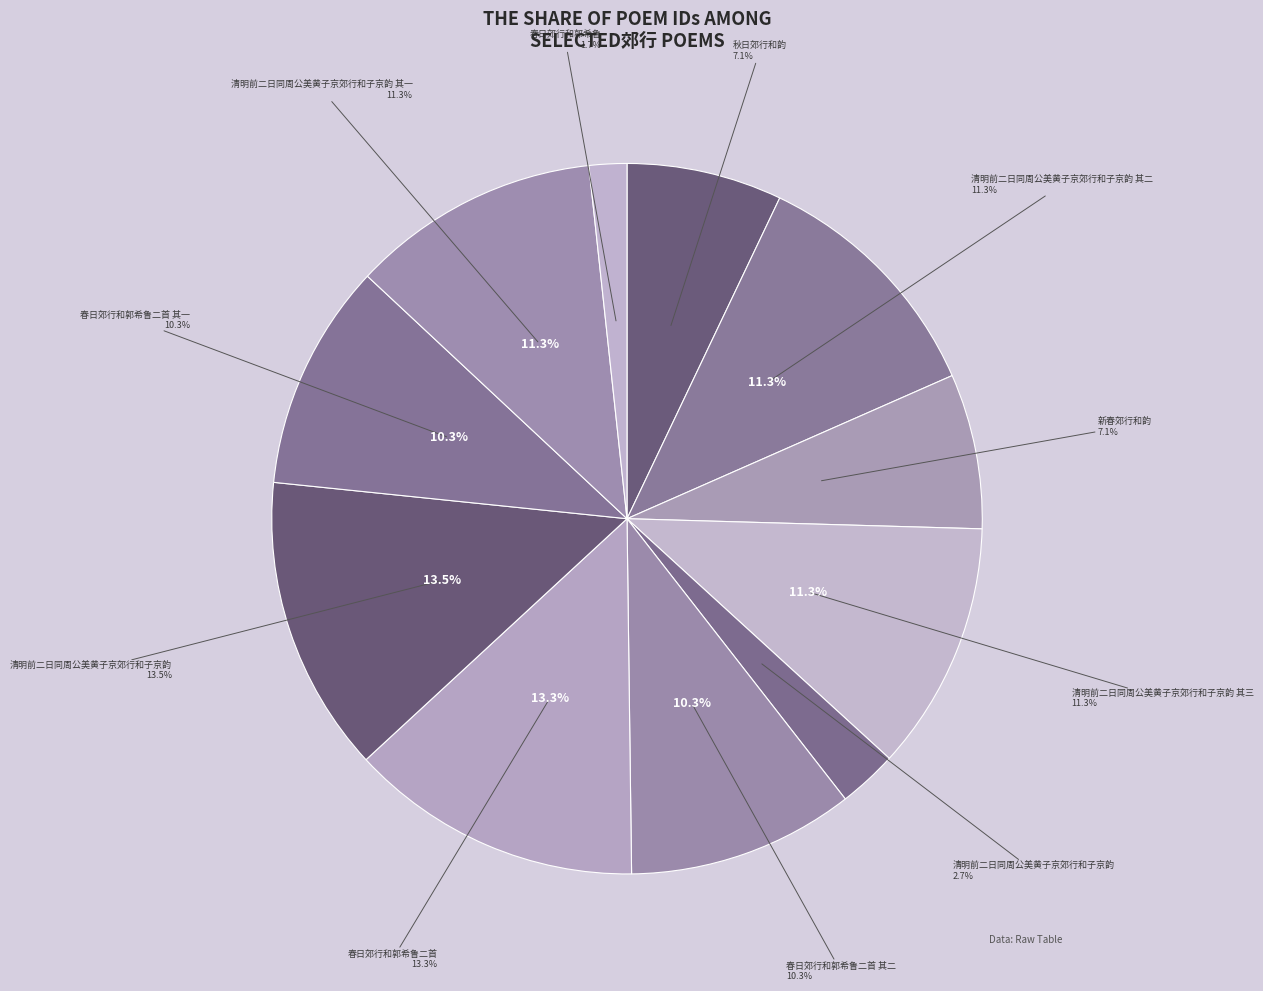

The 春日郊行和郭希鲁二首 slice represents 3% of the pie. True or false?

False